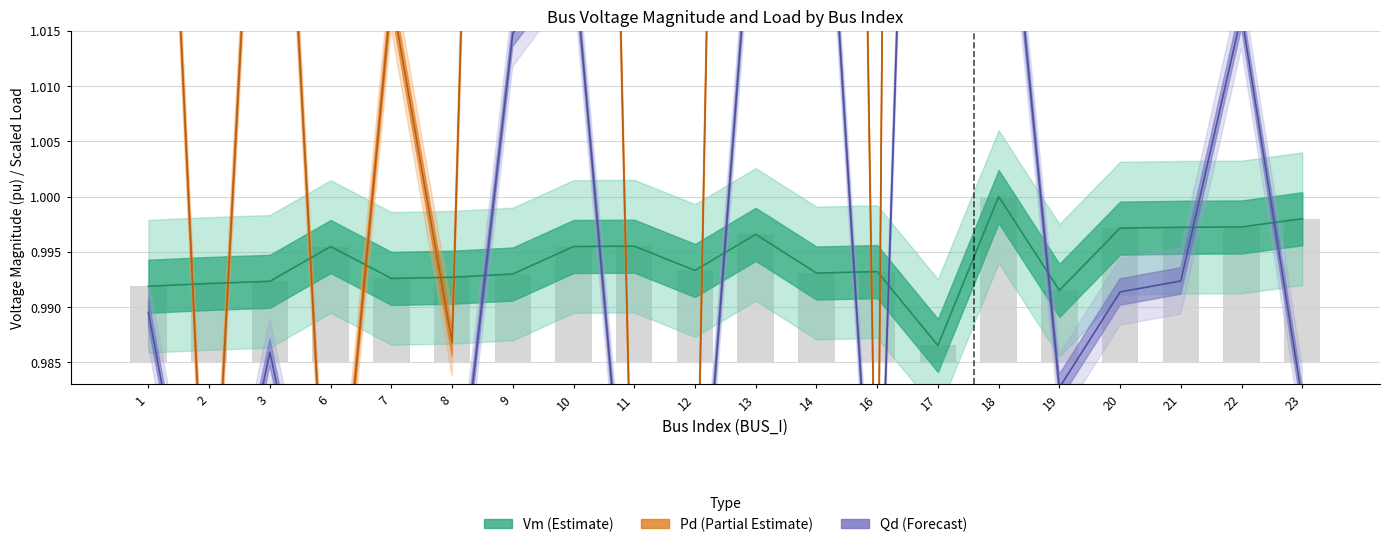

What is the sum of all Qd values?

20.0